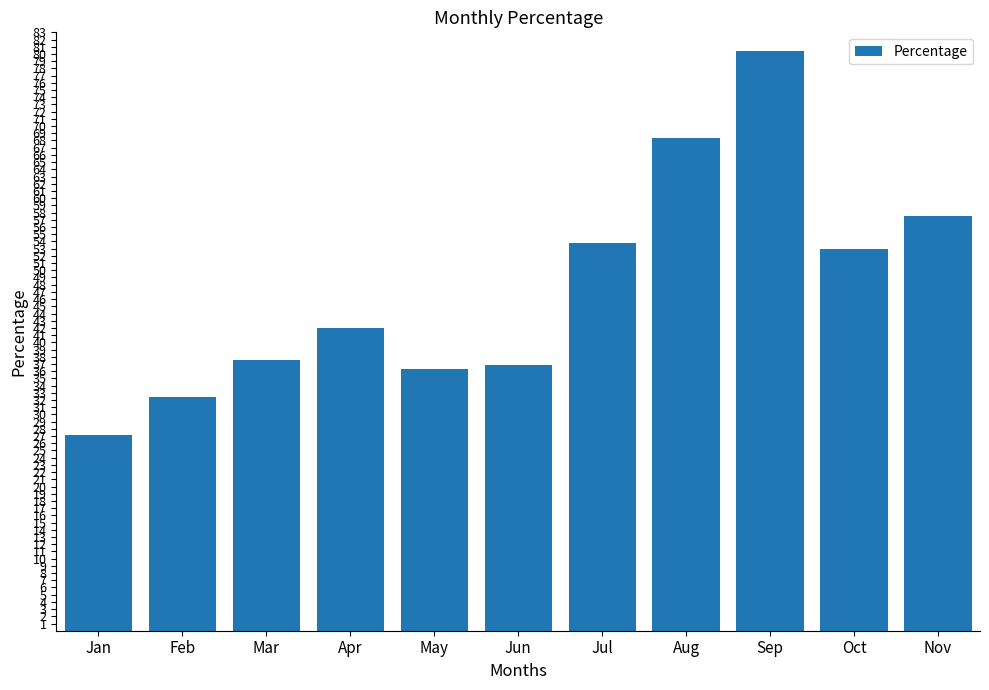

What is the change in value from Apr to Aug?

+26.3